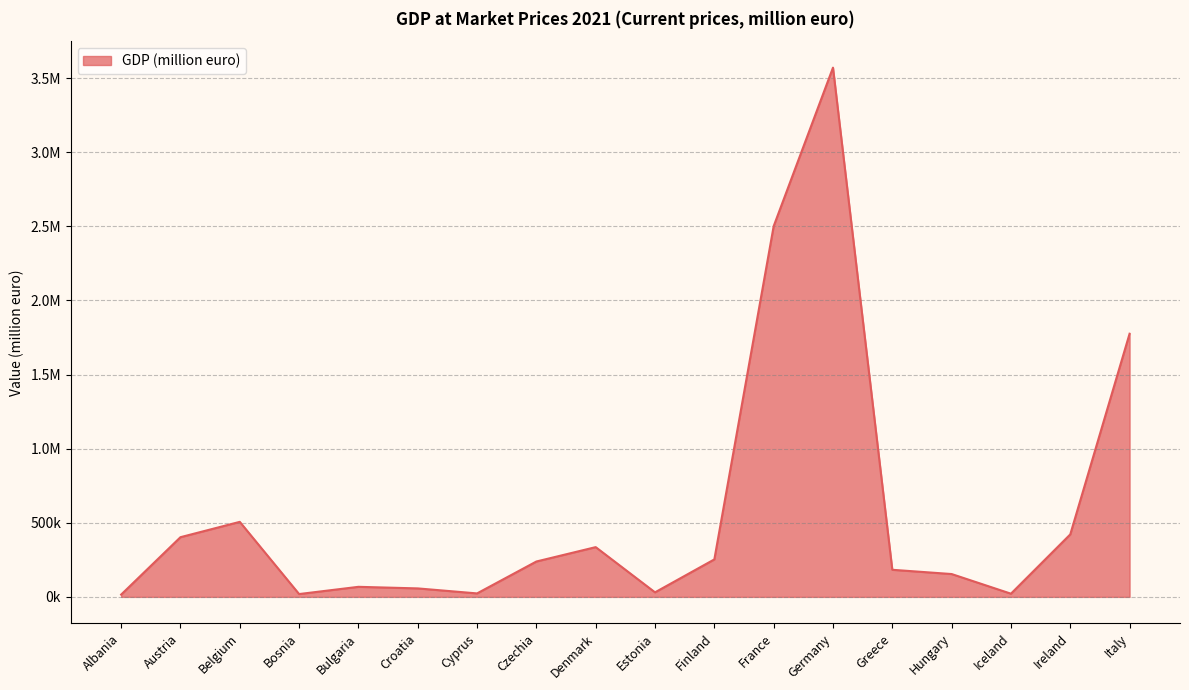

What is the label of the 14th point from the left?

Greece